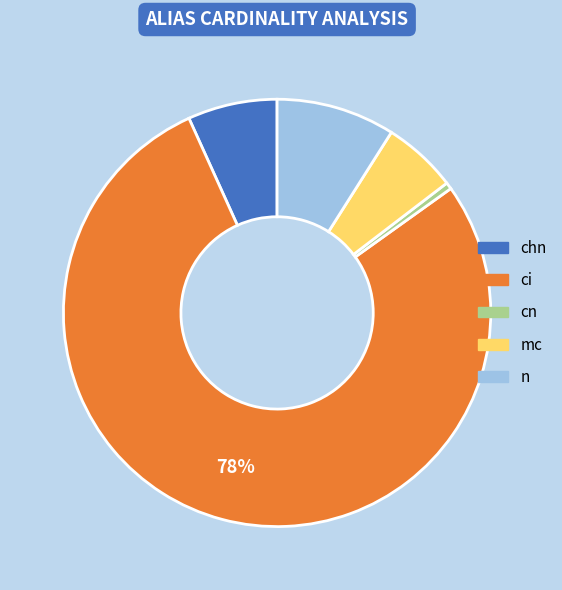

Combined, do cn and ci account for over 50%?

Yes